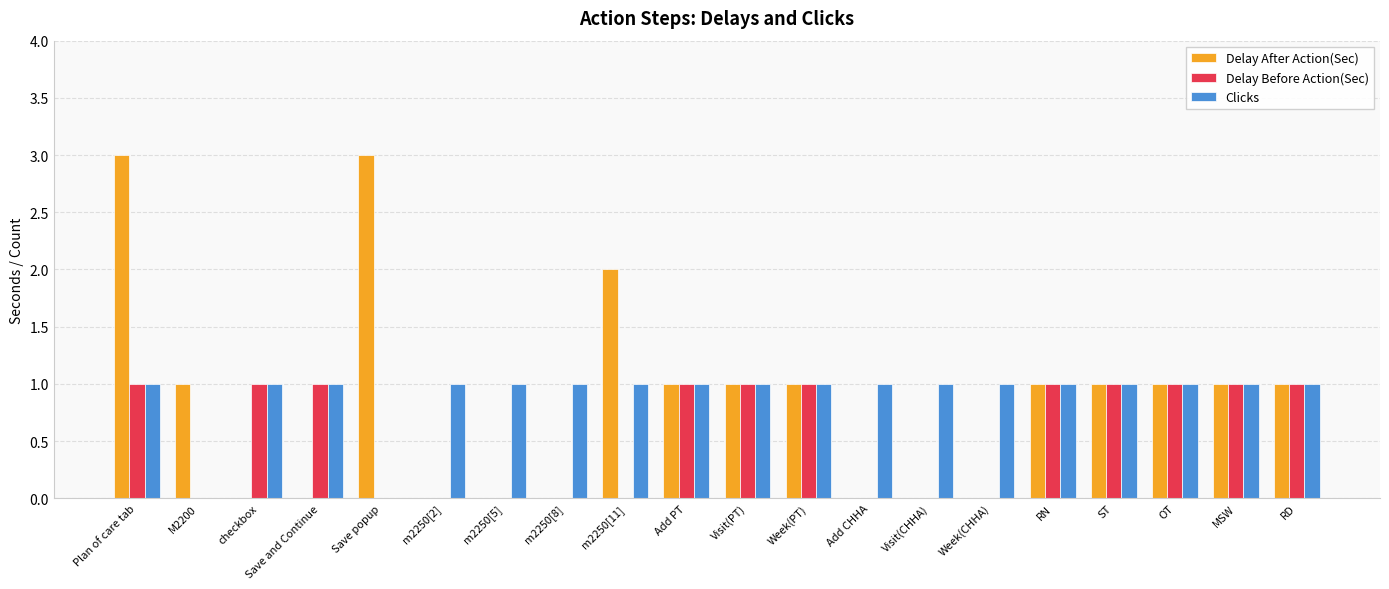

At which category is the sum across all series the highest?

Plan of care tab